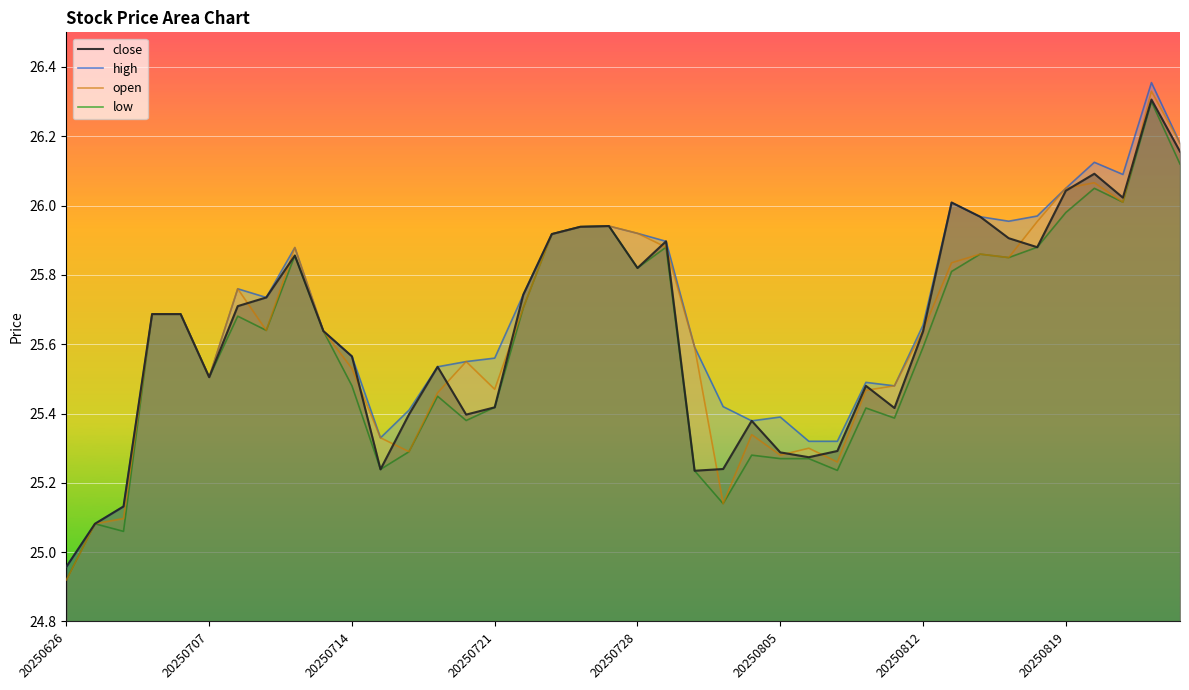

True or false: high and close cross at least once.

False